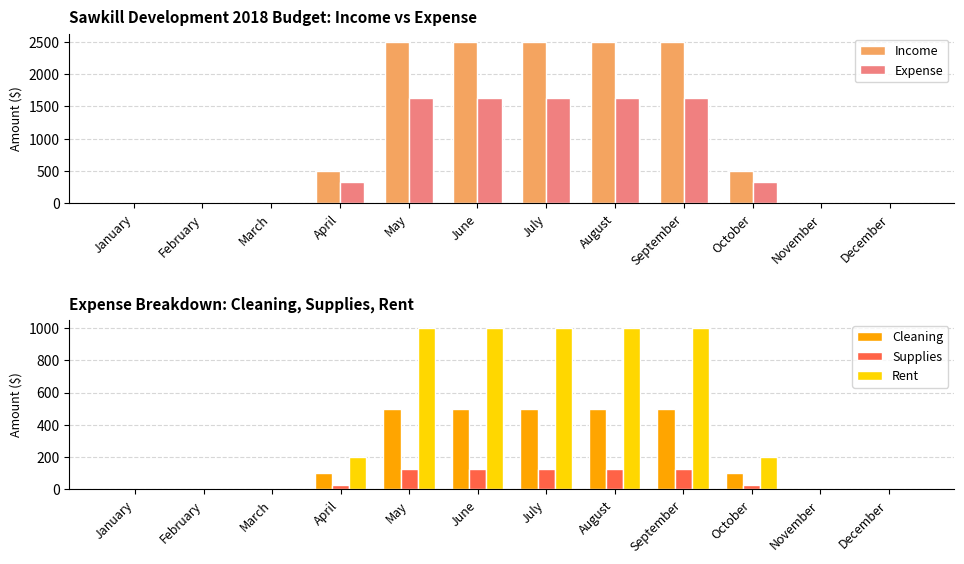

Which series has the largest range (max minus min)?

Income